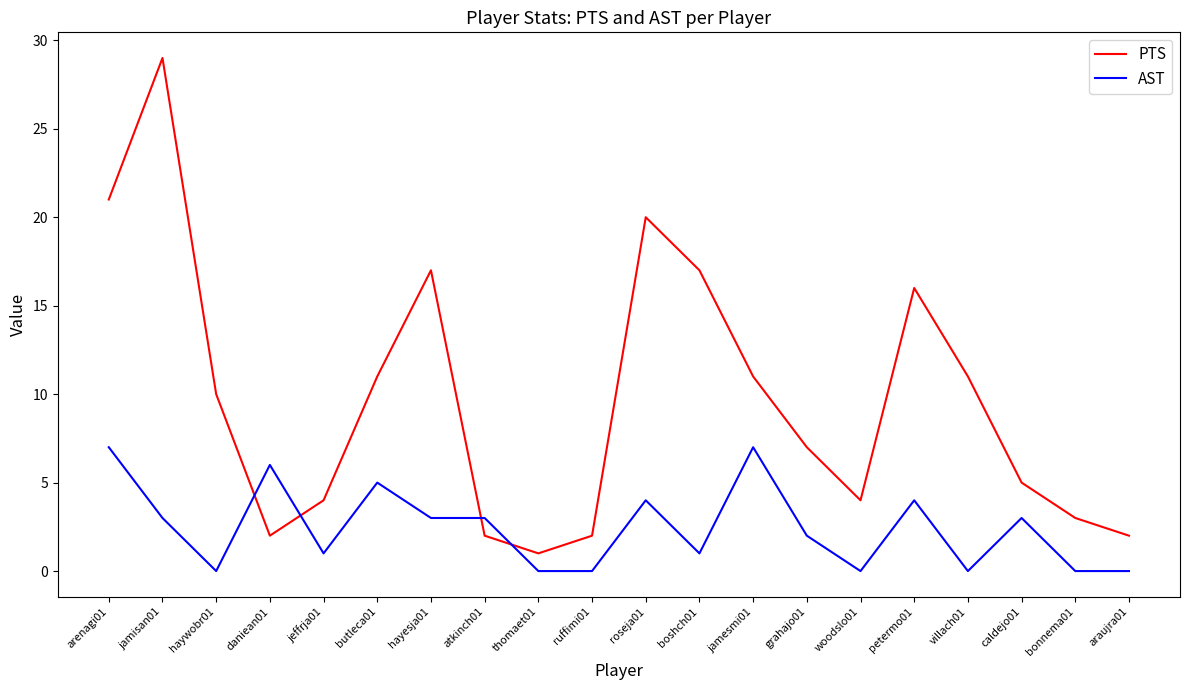

True or false: AST and PTS cross at least once.

True